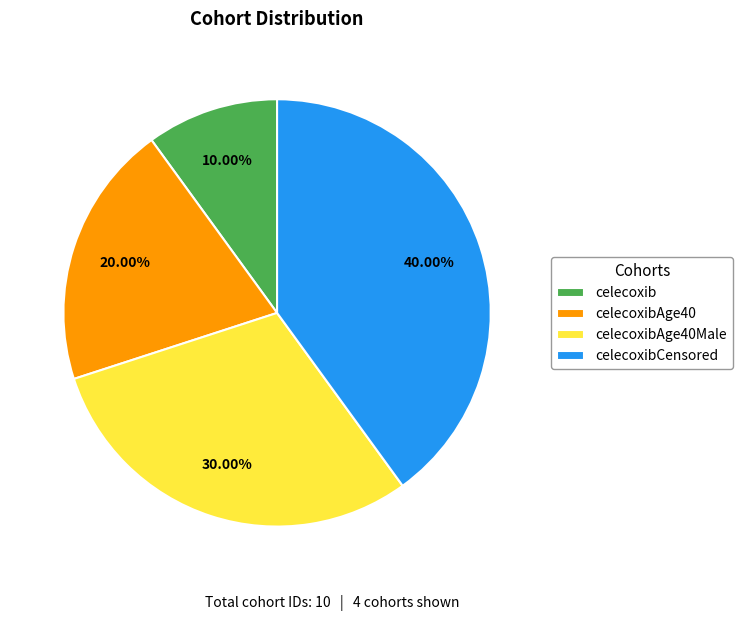

To the nearest percent, what portion does celecoxibAge40 represent?

20%